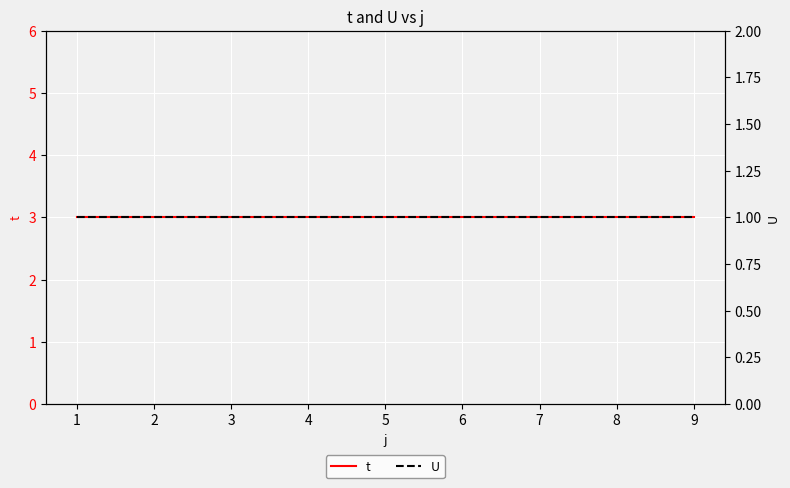

What is the total value across all series at 1?

4